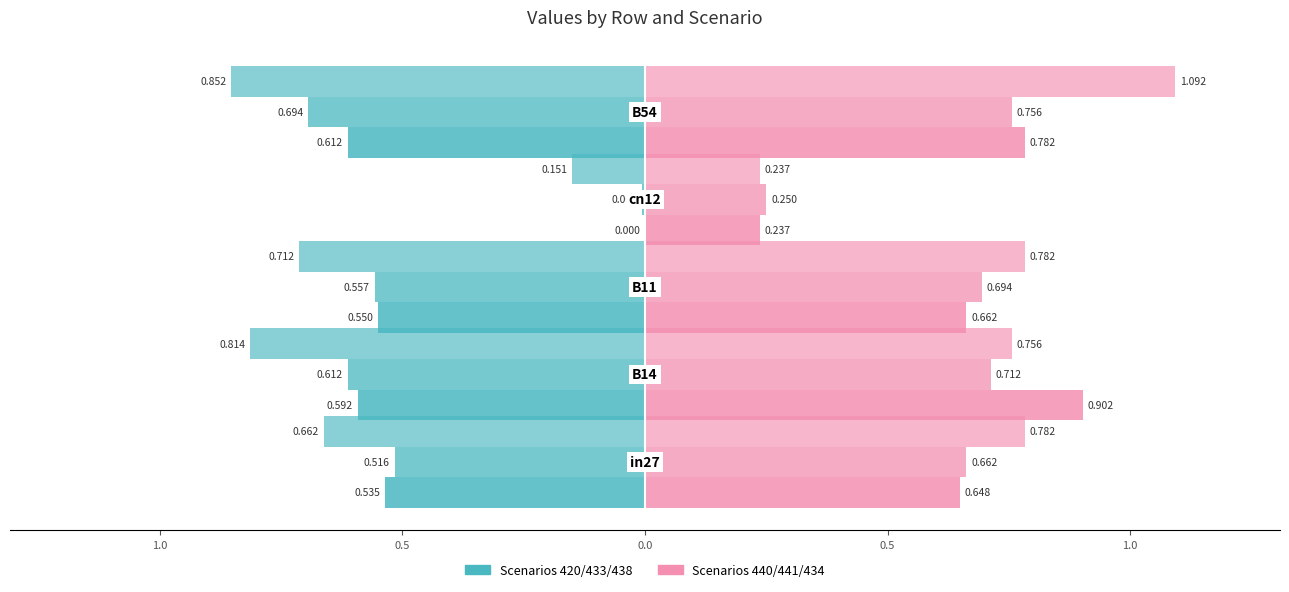

Which series has the largest total across all categories?

job243_scenario2_440